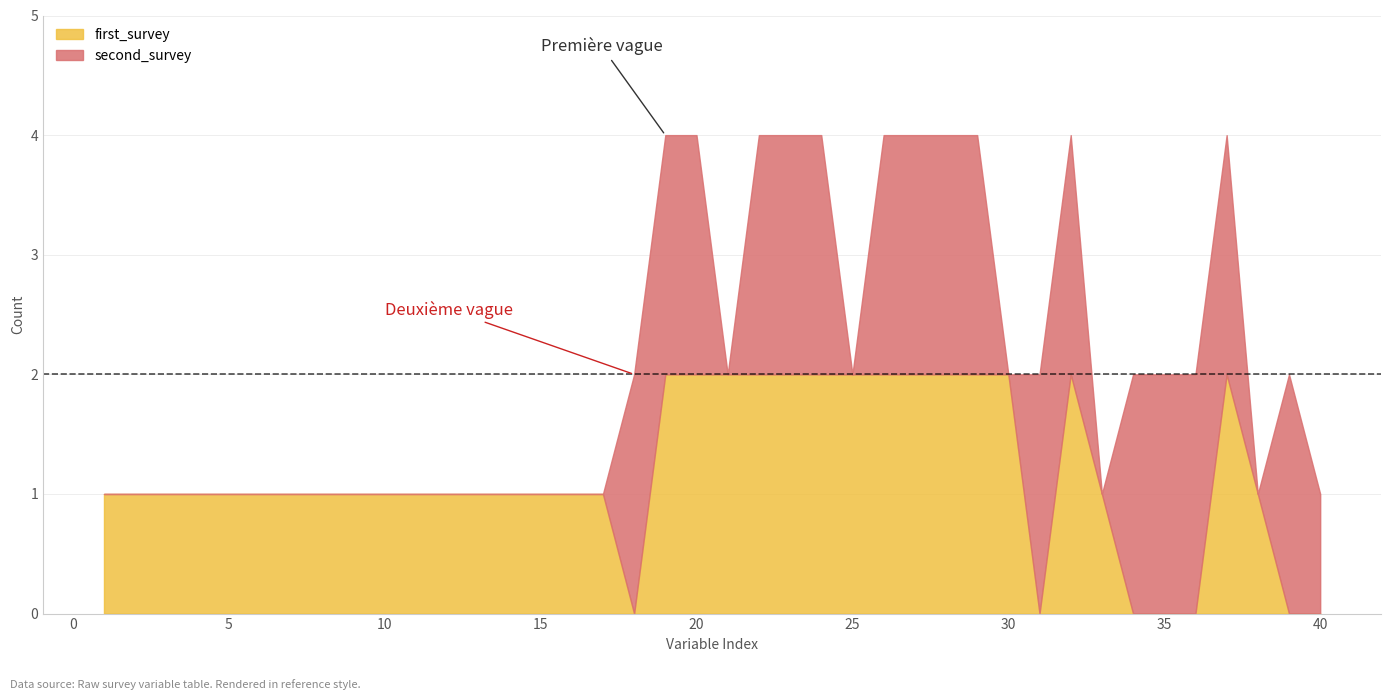

What is the sum of all first_survey values?

47